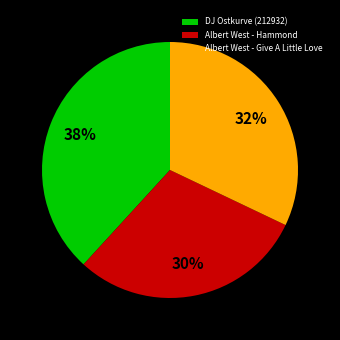

To the nearest percent, what is the combined percentage of Albert West - Hammond and Albert West - Give A Little Love?

62%